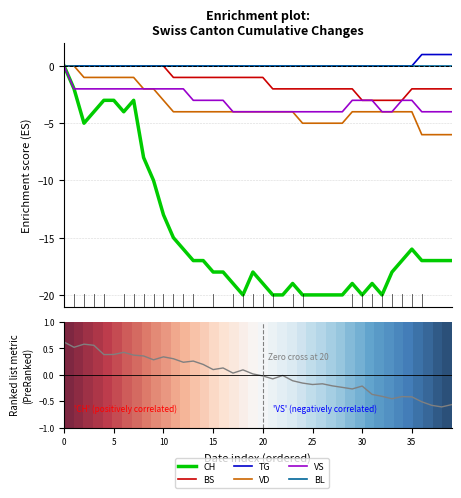

True or false: TG and VD cross at least once.

False